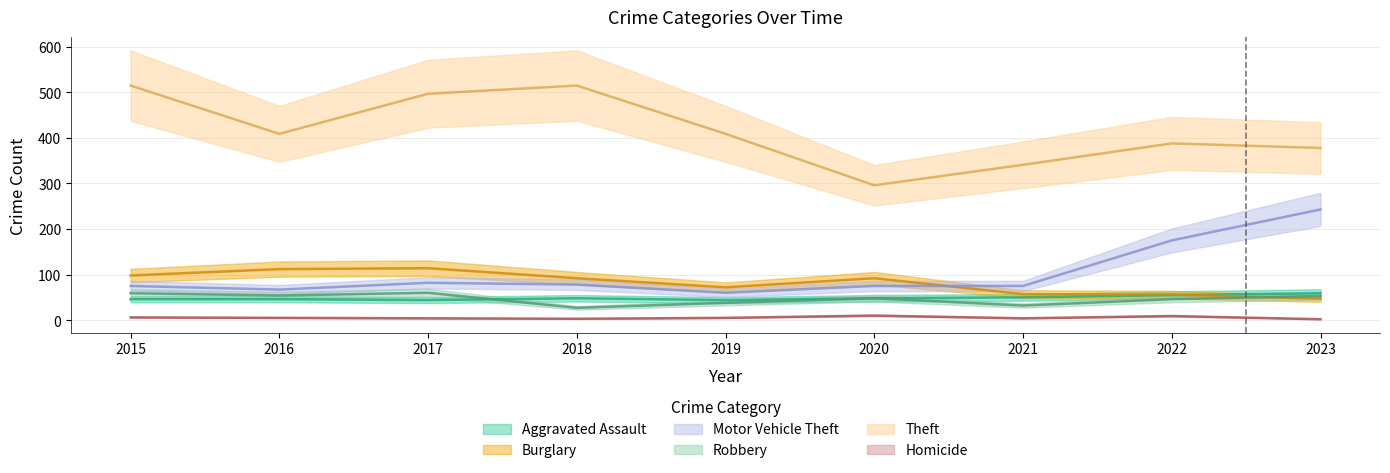

What is the minimum value for Theft?

296